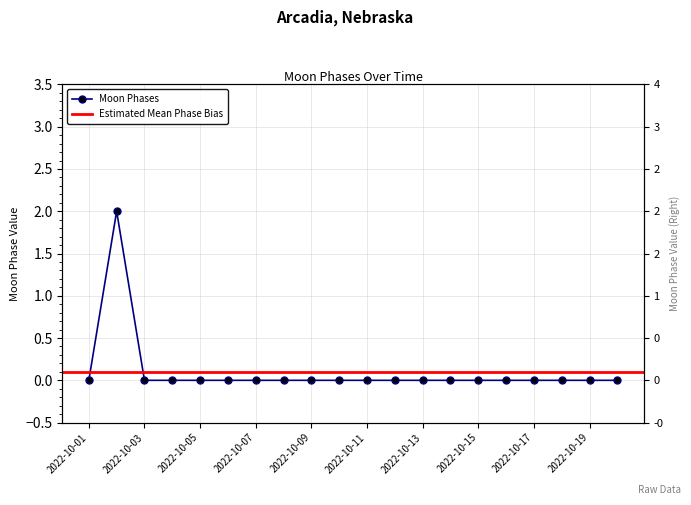

At which label is the value closest to 1?

2022-10-01